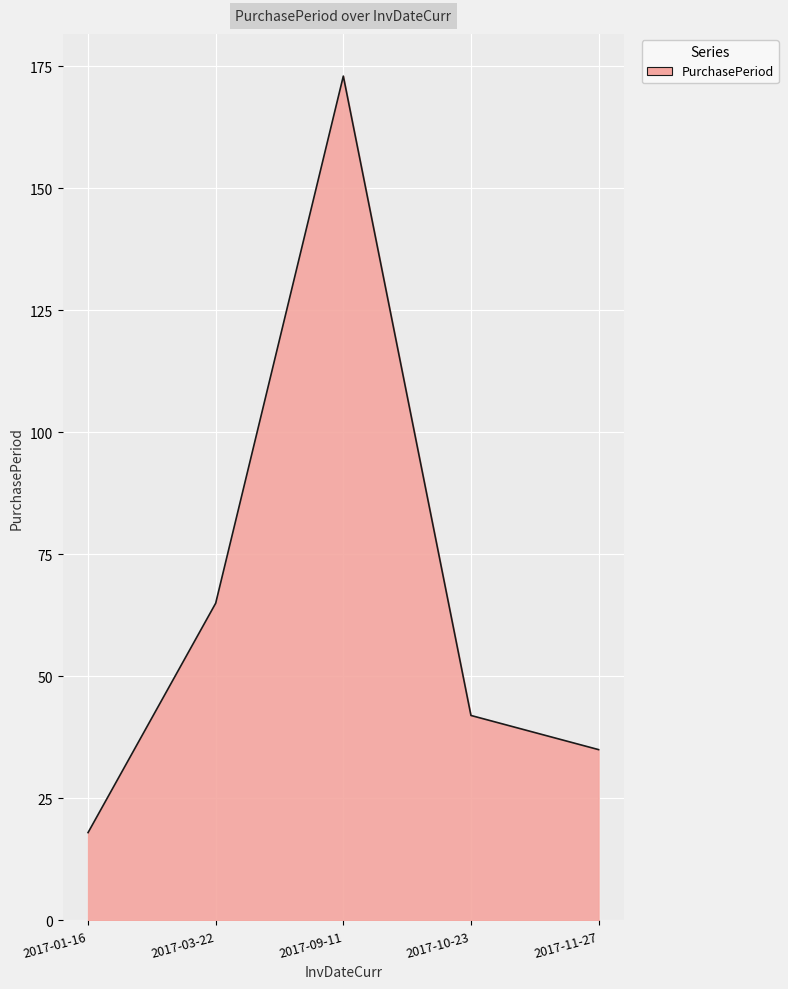

True or false: the data has more than 1 interior local peaks.

False